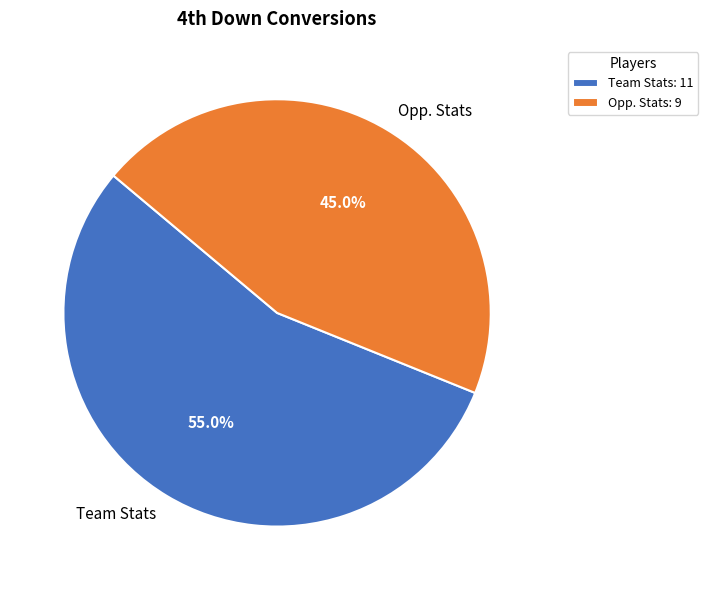

Is Opp. Stats the majority of the pie?

No